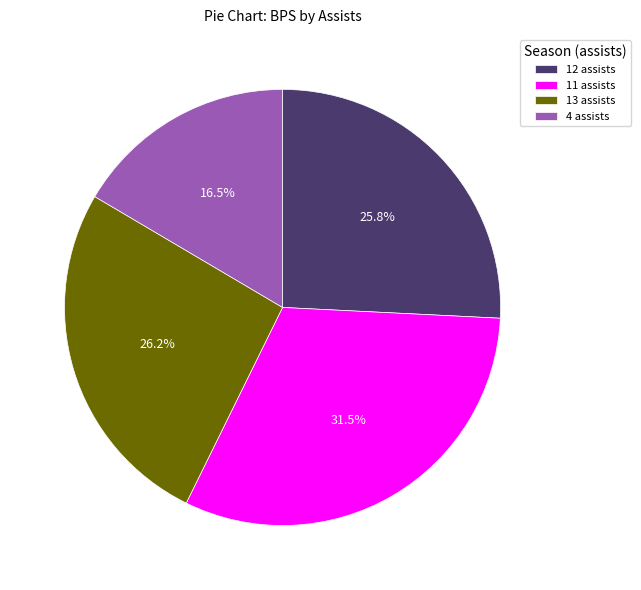

To the nearest percent, what is the difference between the 11 assists and 13 assists slice percentages?

5%